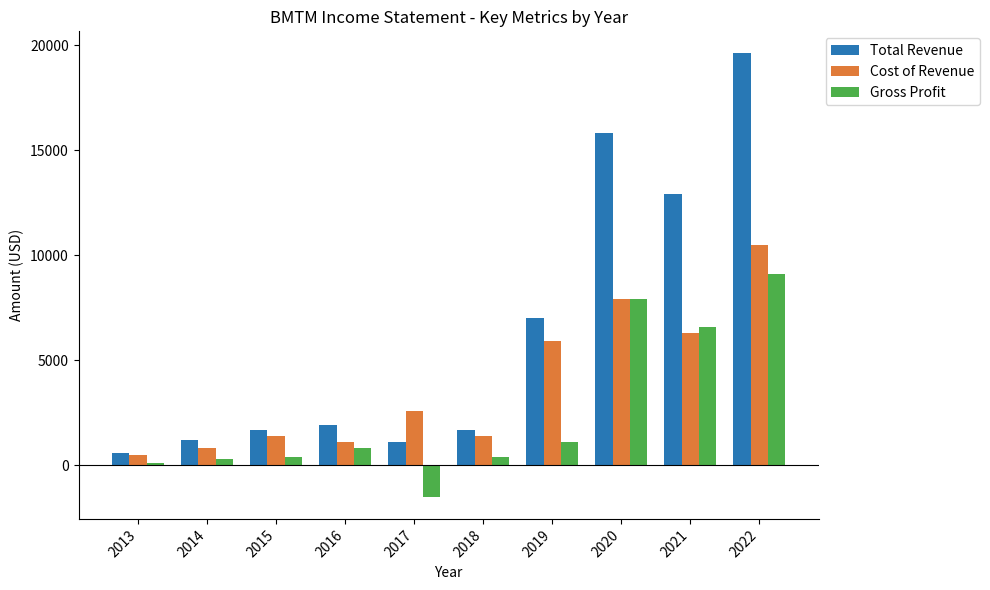

What is the difference between the highest and lowest values at 2017?

4100